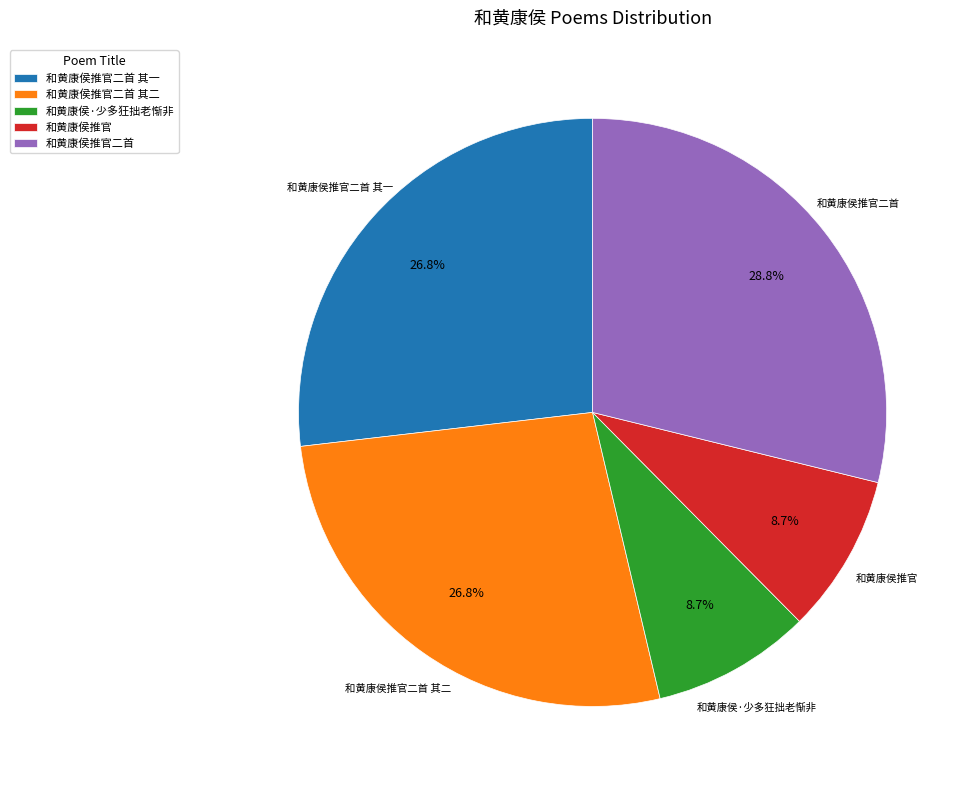

Approximately how many times larger is the value at 和黄康侯推官二首 compared to 和黄康侯推官?

3.3